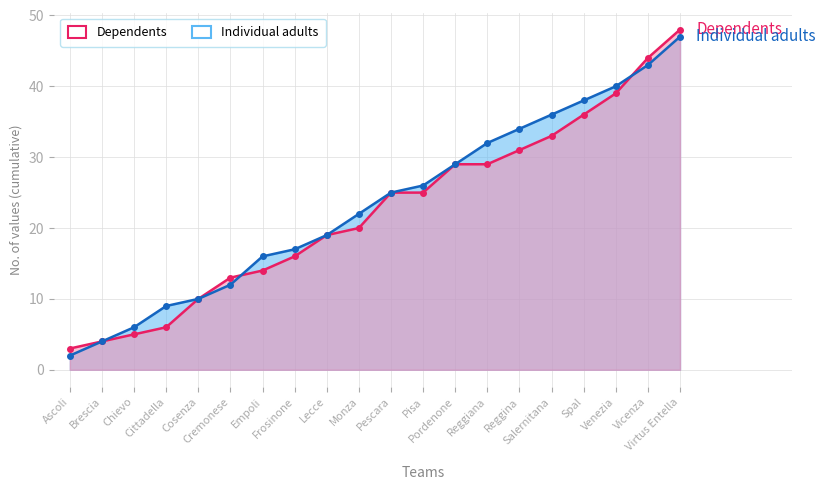

List the labels in order of Individual adults value, largest first.

Virtus Entella, Vicenza, Venezia, Spal, Salernitana, Reggina, Reggiana, Pordenone, Pisa, Pescara, Monza, Lecce, Frosinone, Empoli, Cremonese, Cosenza, Cittadella, Chievo, Brescia, Ascoli